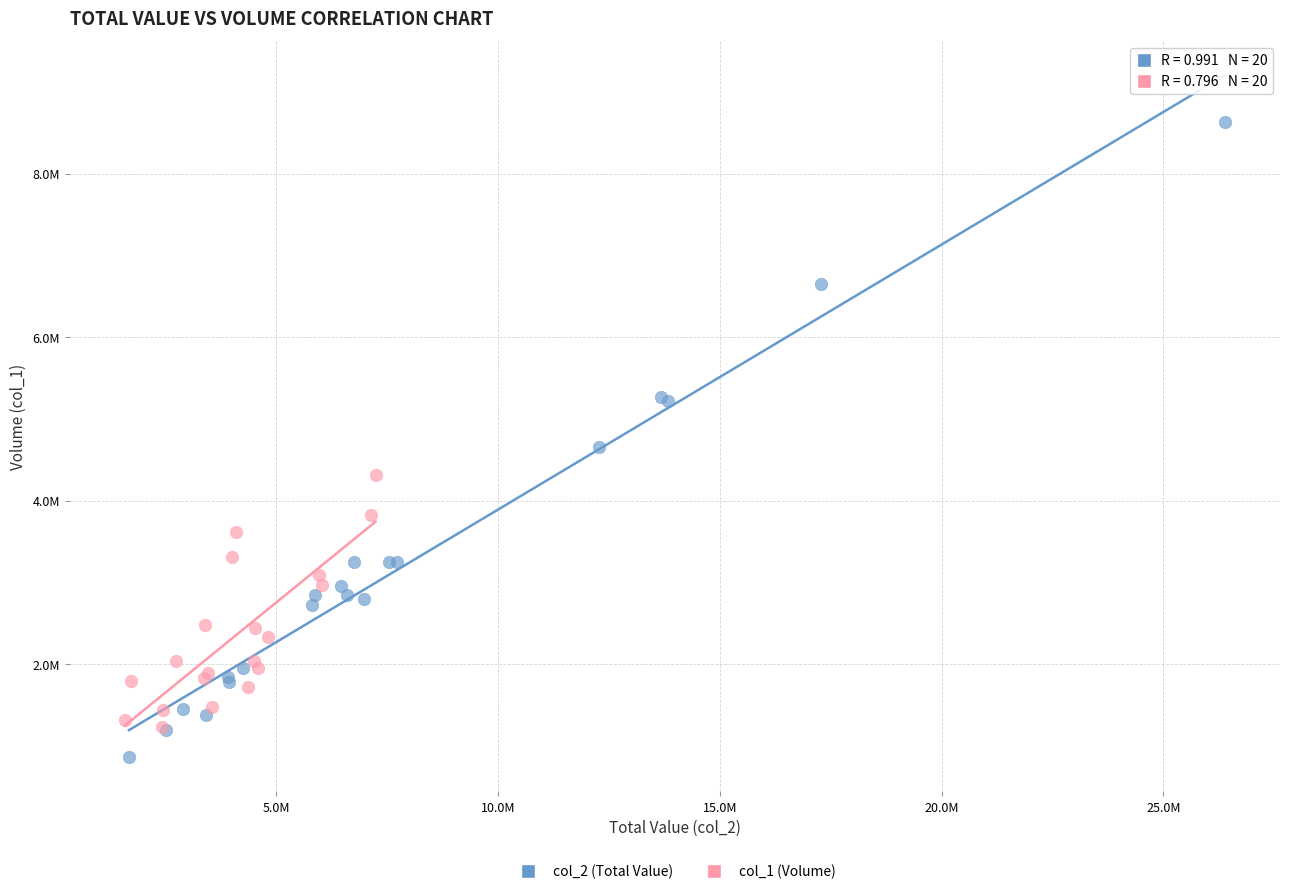

What are all the series names shown in the legend?

col_2 (Total Value), col_1 (Volume)